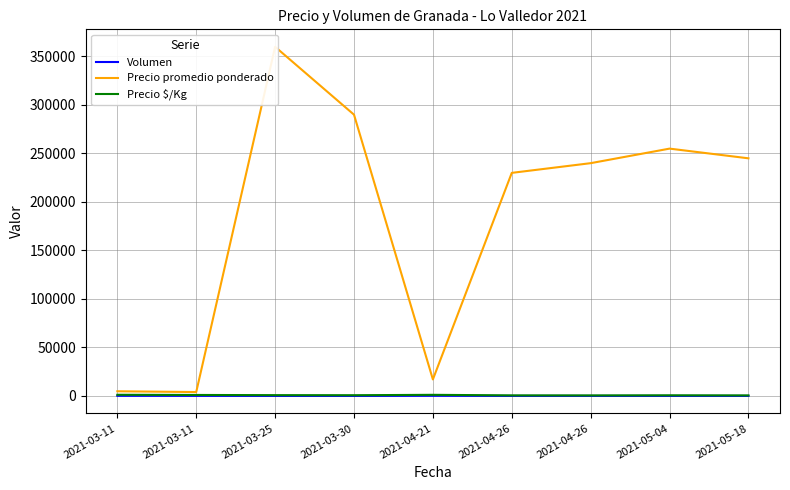

Is the value of Volumen at 2021-04-26 greater than the value of Precio promedio ponderado at 2021-03-30?

No